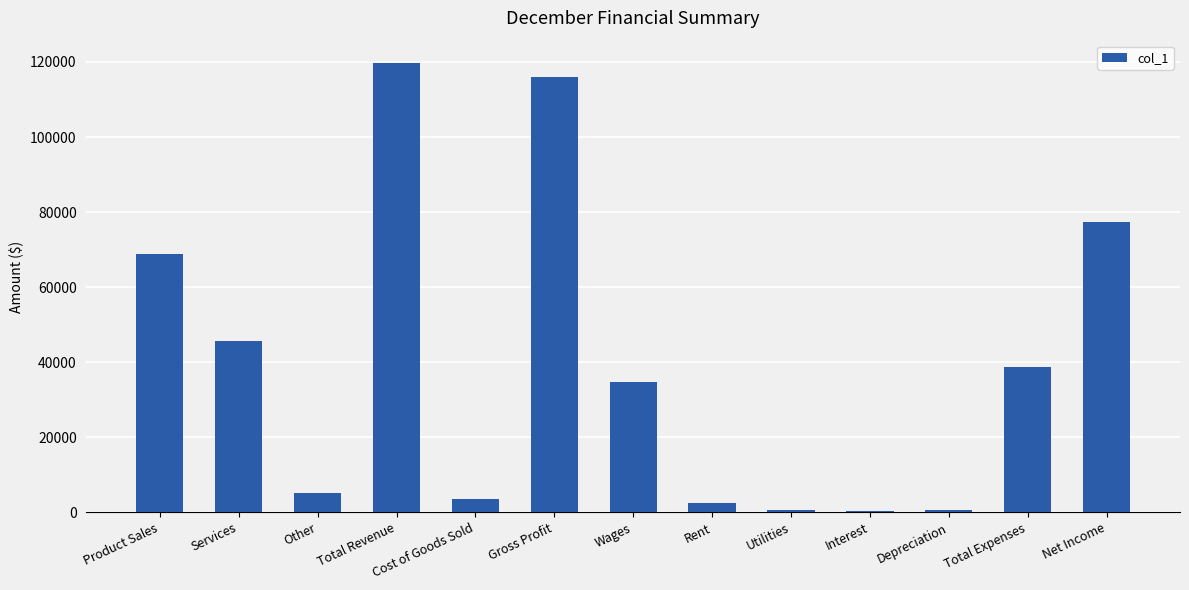

What is the sum of the values at Other and Gross Profit?

121350